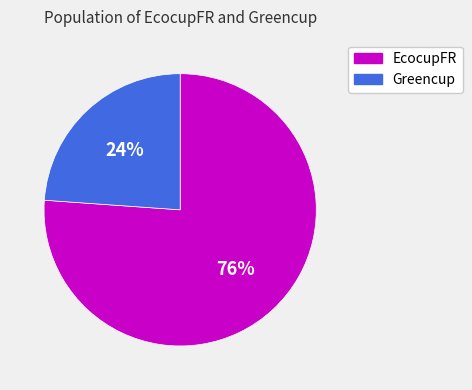

Between Greencup and EcocupFR, which is larger?

EcocupFR